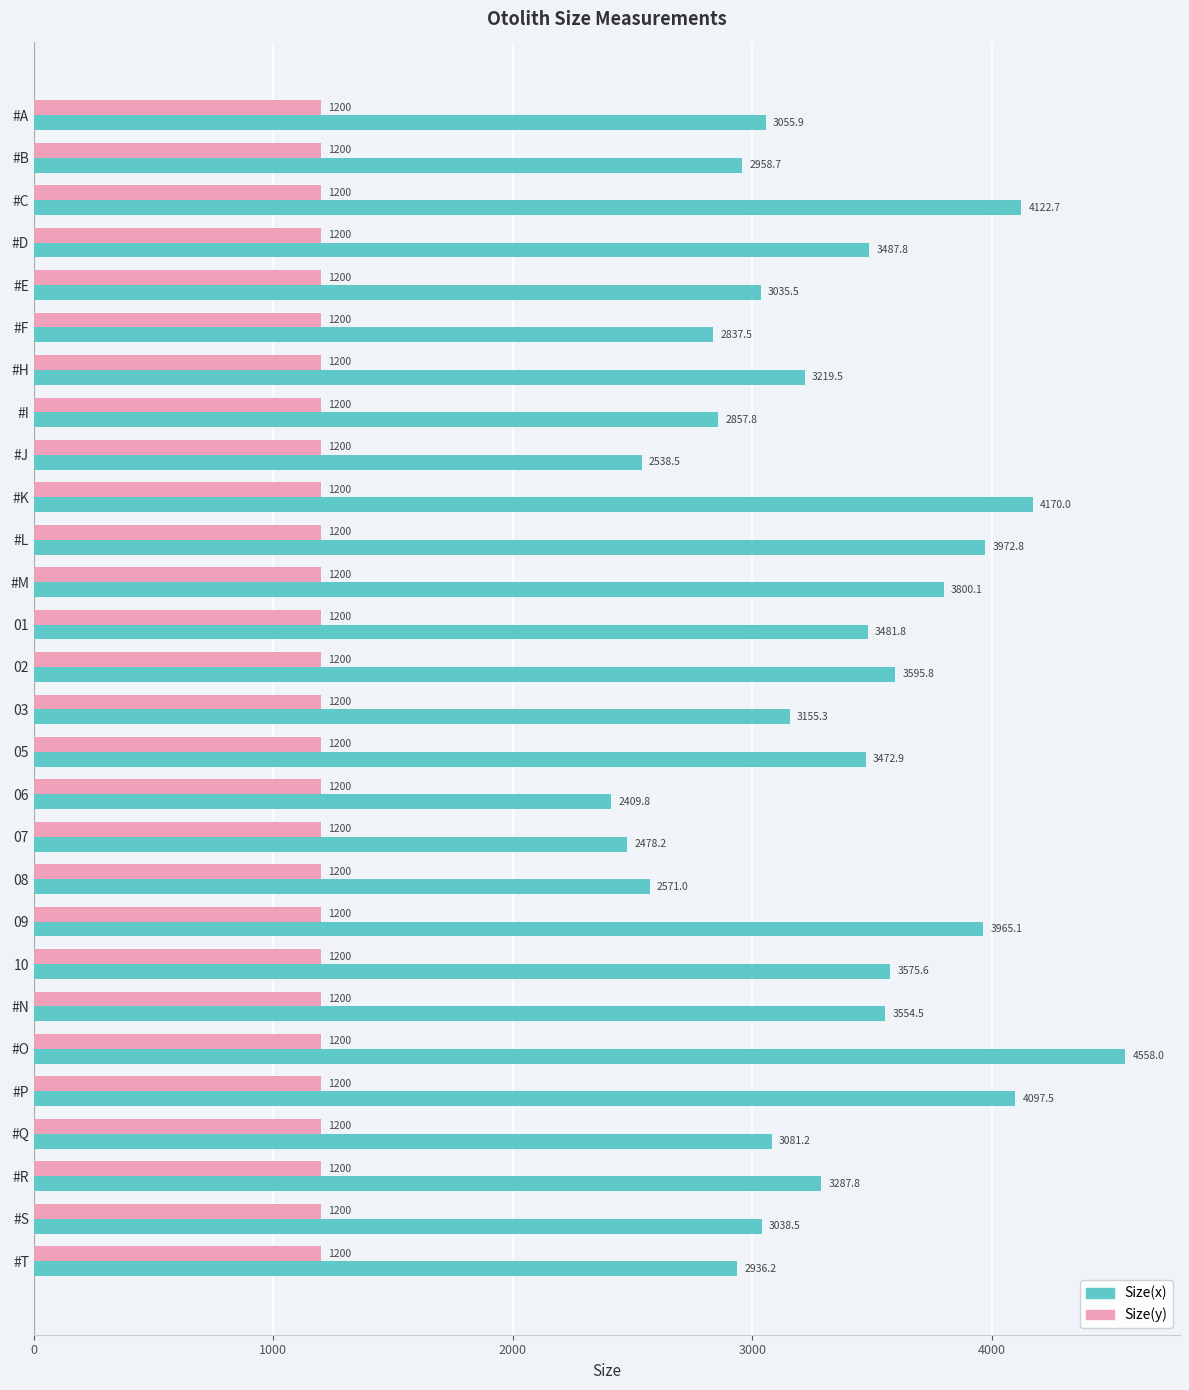

What are all the series names shown in the legend?

Size(x), Size(y)